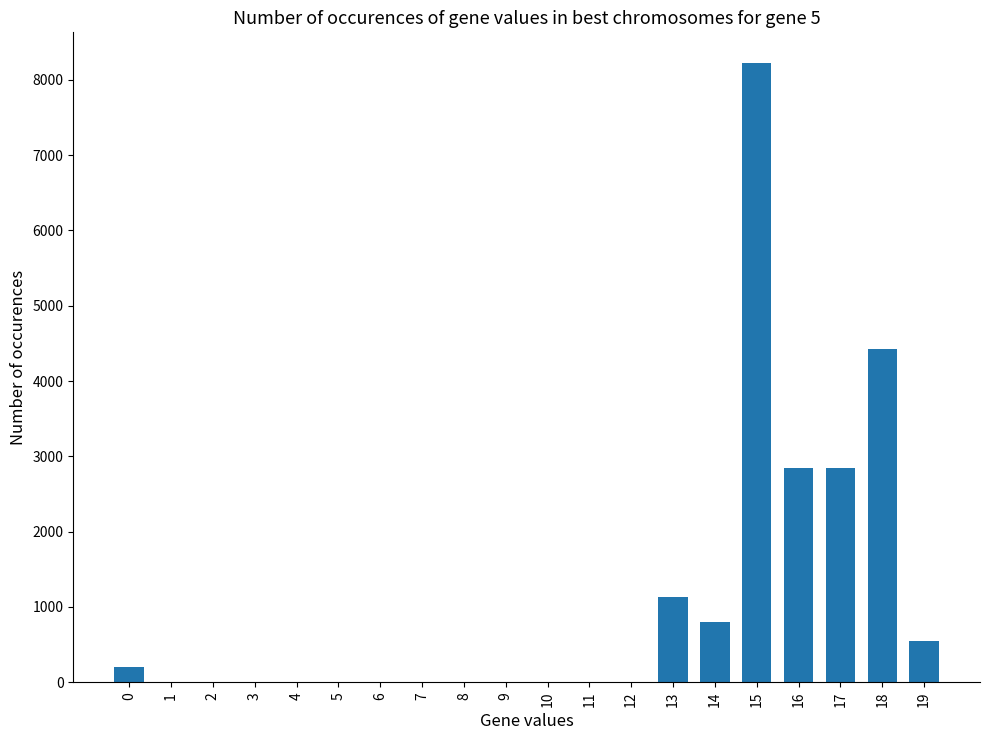

What is the sum of all values?

21042.5